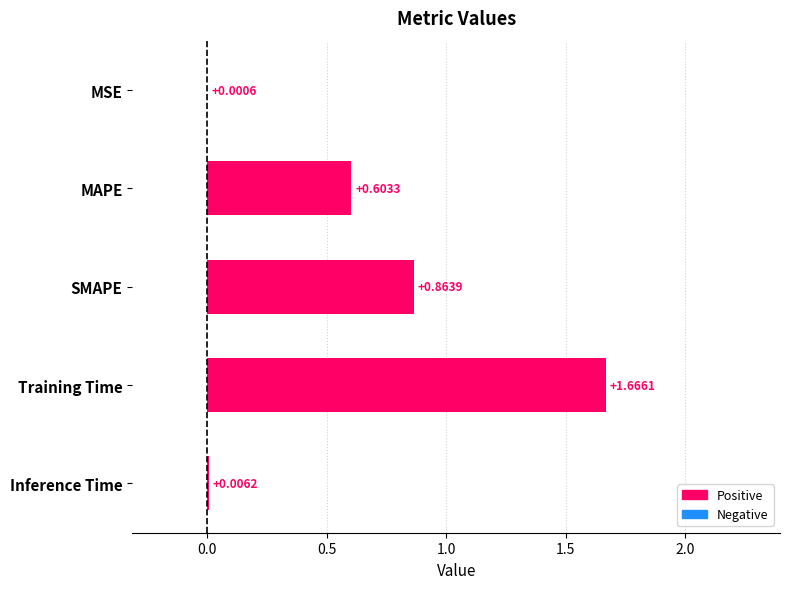

What is the change in value from Training Time to Inference Time?

-1.7